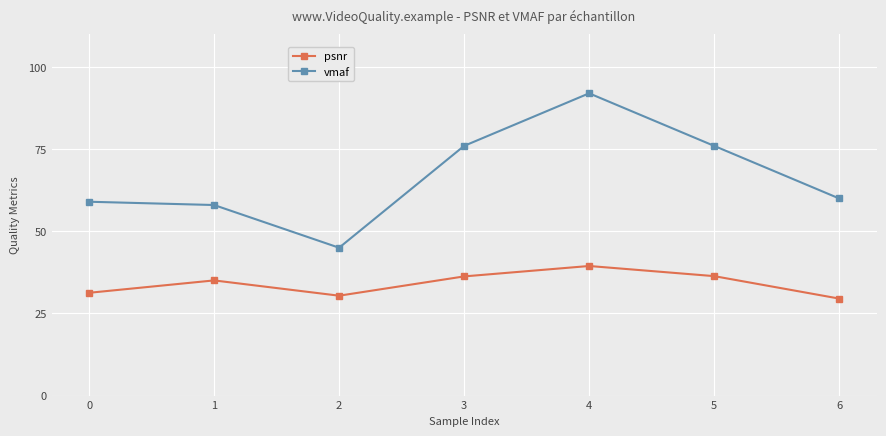

What is the sum of all psnr values?

238.3